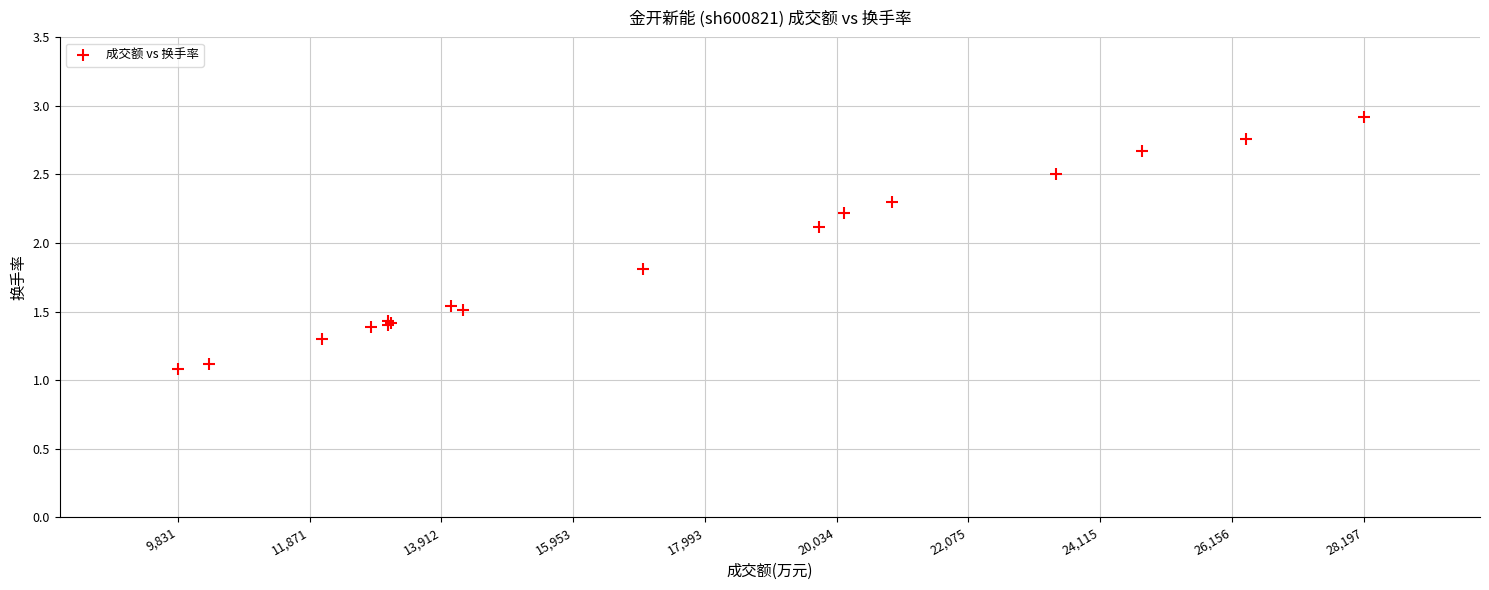

What Y value in the scatter plot is closest to 2?

2.1